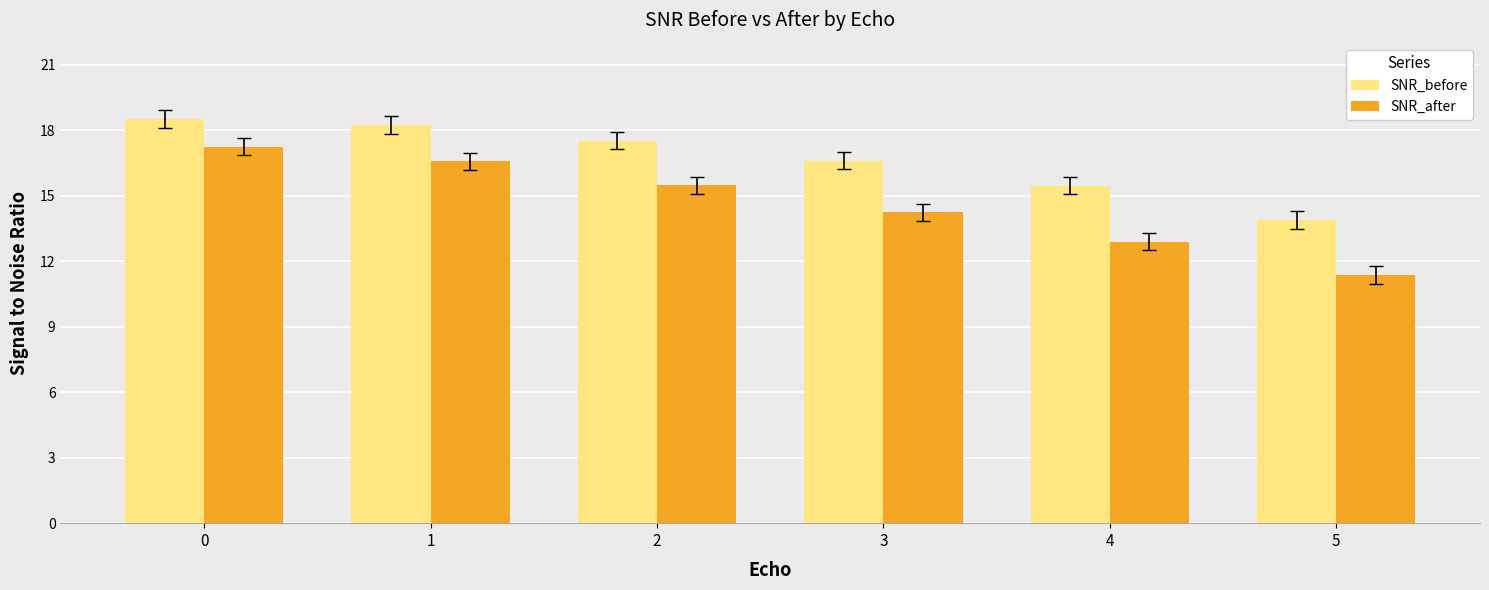

Reading left to right, list all the values displayed in this chart.

SNR_before: 0=18.5	1=18.2	2=17.5	3=16.6	4=15.5	5=13.9
SNR_after: 0=17.2	1=16.6	2=15.5	3=14.2	4=12.9	5=11.4